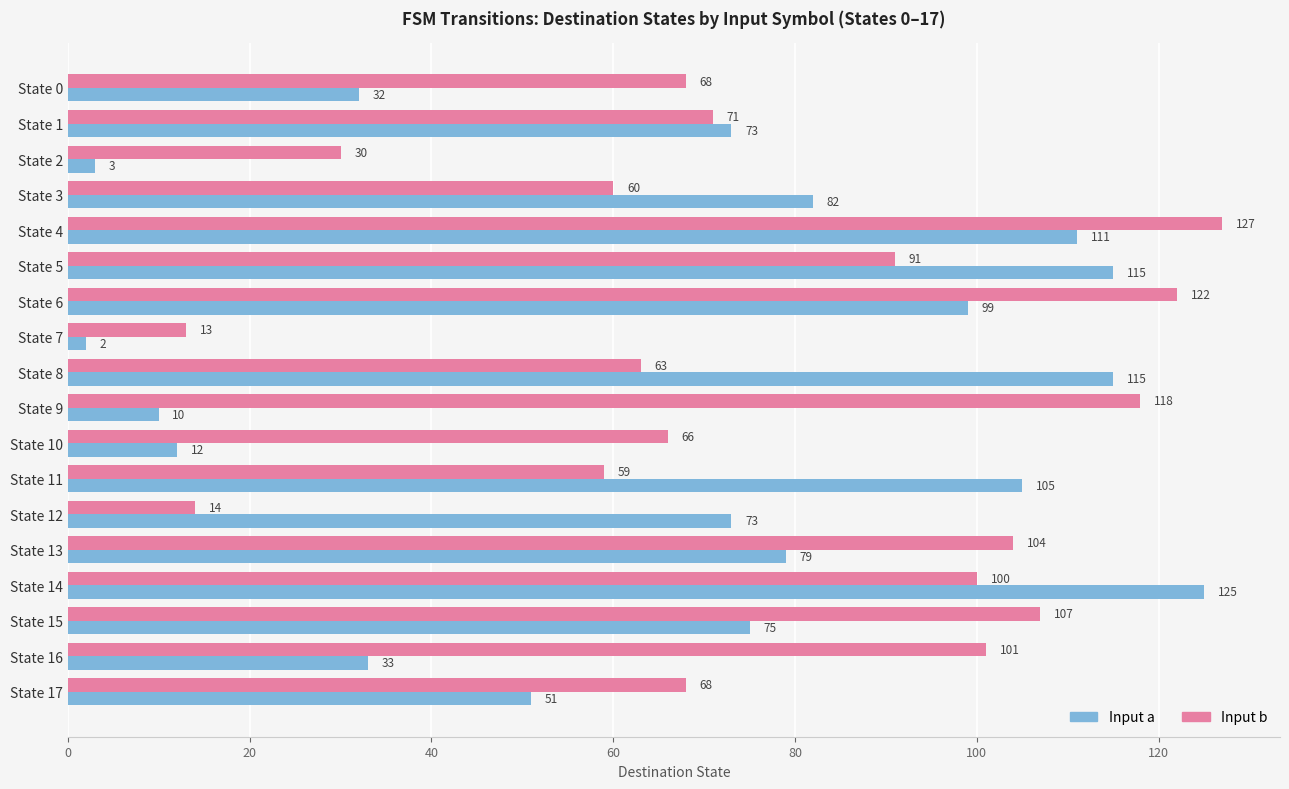

What is the average value of the Input b series?

77